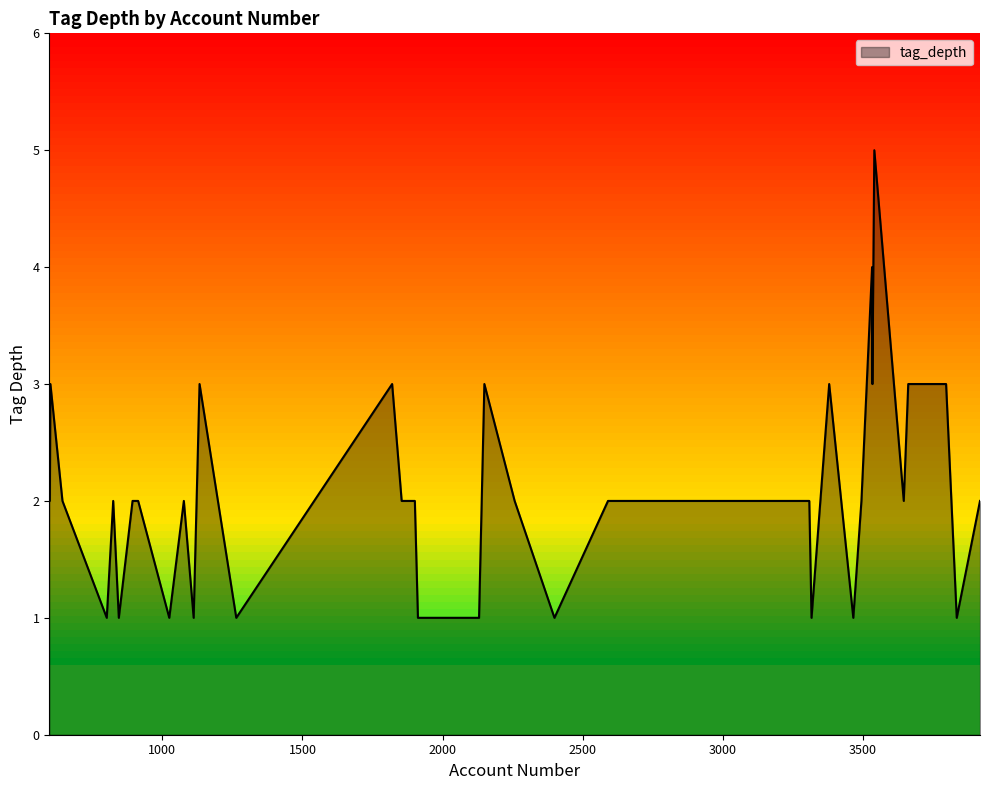

What is the difference between the maximum and minimum values?

4